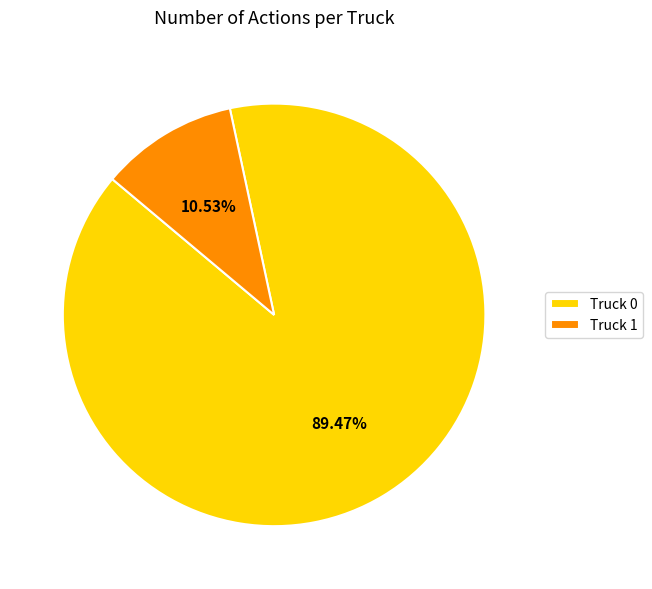

To the nearest percent, what is the difference between the largest and smallest slice percentages?

79%